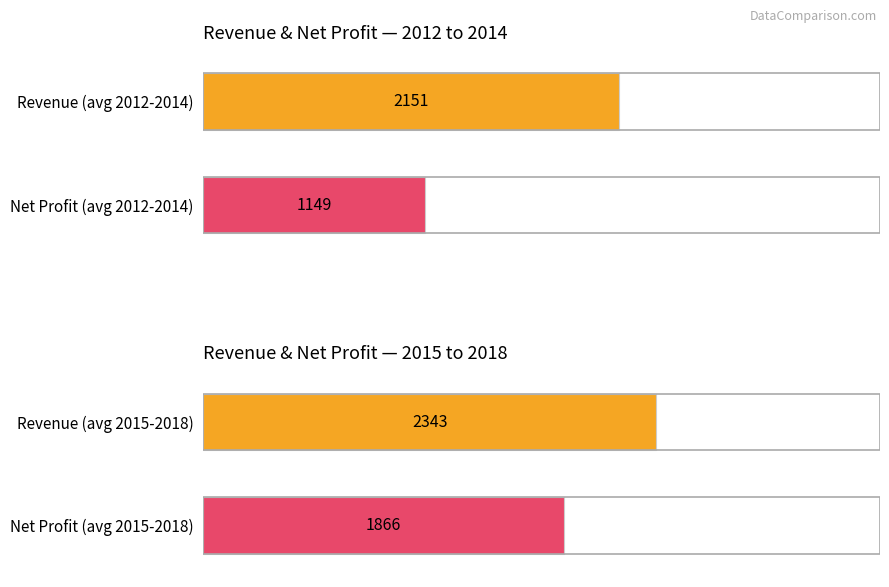

True or false: Revenue has a value of 2979 at 2018.

False